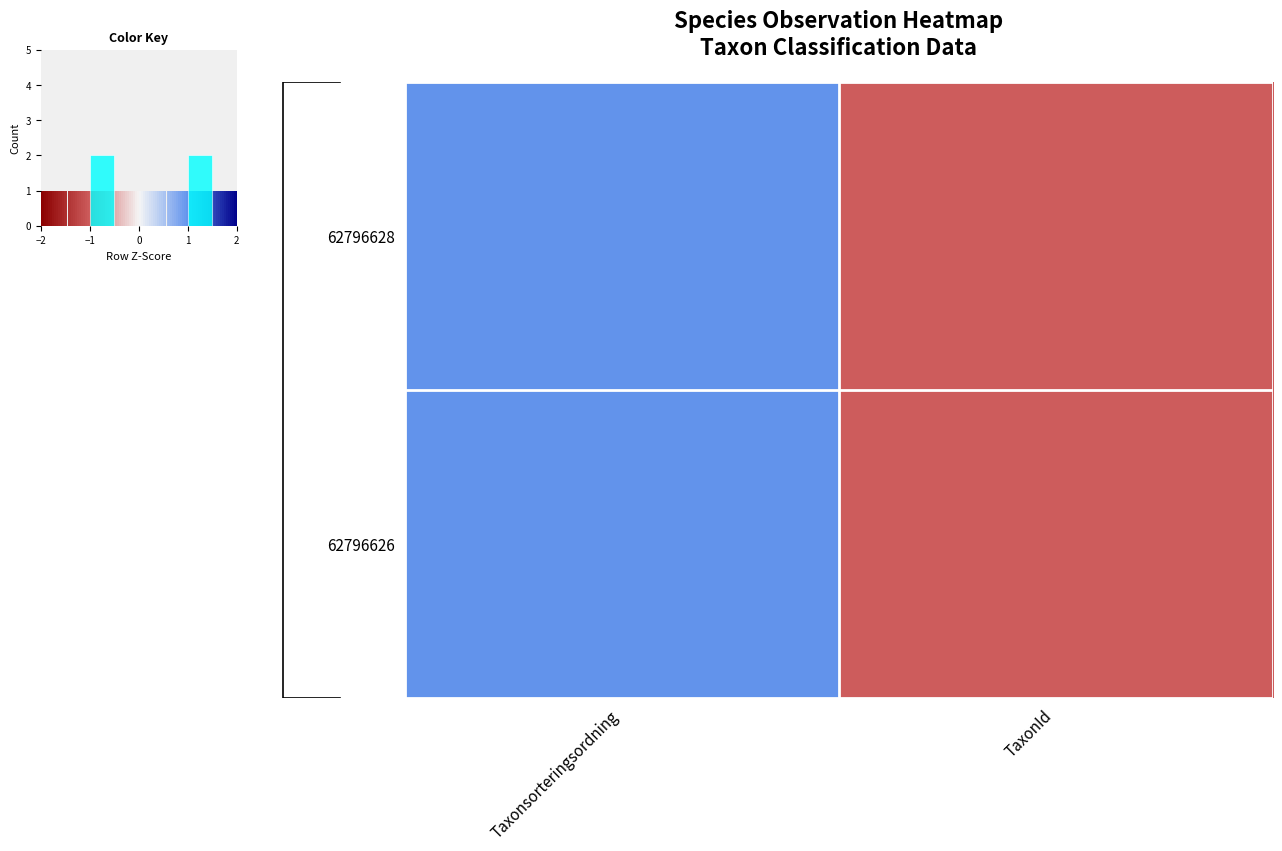

At which category does the chart reach its minimum across all series?

TaxonId